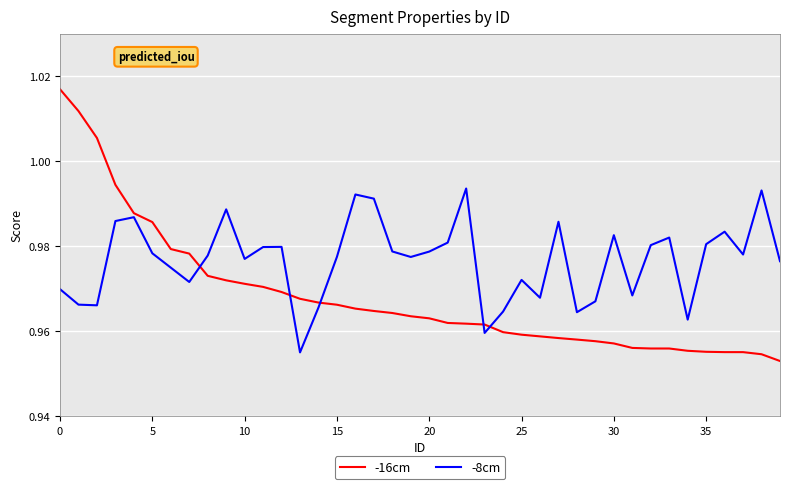

Which series has the largest total across all categories?

-8cm